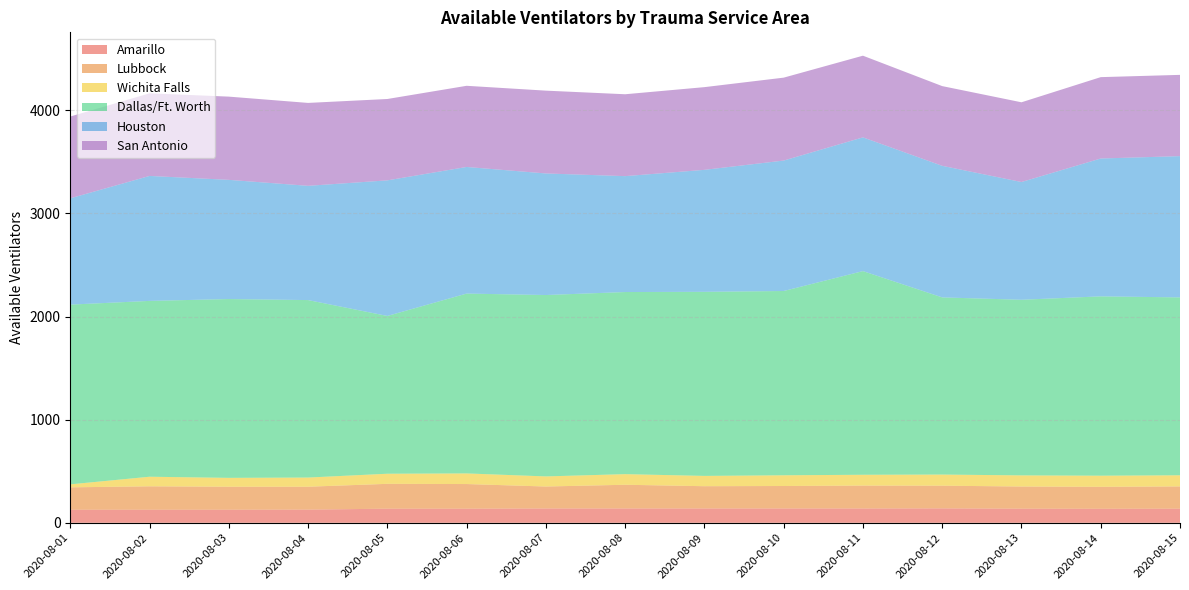

Reading left to right, what are all the values shown in this chart?

Amarillo: 2020-08-01=127	2020-08-02=127	2020-08-03=127	2020-08-04=128	2020-08-05=137	2020-08-06=137	2020-08-07=139	2020-08-08=139	2020-08-09=139	2020-08-10=139	2020-08-11=139	2020-08-12=140	2020-08-13=137	2020-08-14=136	2020-08-15=137
Lubbock: 2020-08-01=217	2020-08-02=227	2020-08-03=223	2020-08-04=222	2020-08-05=241	2020-08-06=239	2020-08-07=213	2020-08-08=230	2020-08-09=216	2020-08-10=218	2020-08-11=222	2020-08-12=220	2020-08-13=215	2020-08-14=213	2020-08-15=216
Wichita Falls: 2020-08-01=29	2020-08-02=93	2020-08-03=86	2020-08-04=89	2020-08-05=98	2020-08-06=103	2020-08-07=98	2020-08-08=103	2020-08-09=100	2020-08-10=104	2020-08-11=105	2020-08-12=108	2020-08-13=108	2020-08-14=108	2020-08-15=108
Dallas/Ft. Worth: 2020-08-01=1743	2020-08-02=1705	2020-08-03=1734	2020-08-04=1721	2020-08-05=1530	2020-08-06=1744	2020-08-07=1759	2020-08-08=1766	2020-08-09=1785	2020-08-10=1787	2020-08-11=1975	2020-08-12=1718	2020-08-13=1703	2020-08-14=1739	2020-08-15=1725
Houston: 2020-08-01=1031	2020-08-02=1212	2020-08-03=1156	2020-08-04=1108	2020-08-05=1315	2020-08-06=1228	2020-08-07=1179	2020-08-08=1124	2020-08-09=1183	2020-08-10=1265	2020-08-11=1297	2020-08-12=1276	2020-08-13=1142	2020-08-14=1337	2020-08-15=1370
San Antonio: 2020-08-01=793	2020-08-02=801	2020-08-03=807	2020-08-04=804	2020-08-05=789	2020-08-06=787	2020-08-07=803	2020-08-08=794	2020-08-09=802	2020-08-10=804	2020-08-11=792	2020-08-12=773	2020-08-13=773	2020-08-14=789	2020-08-15=788